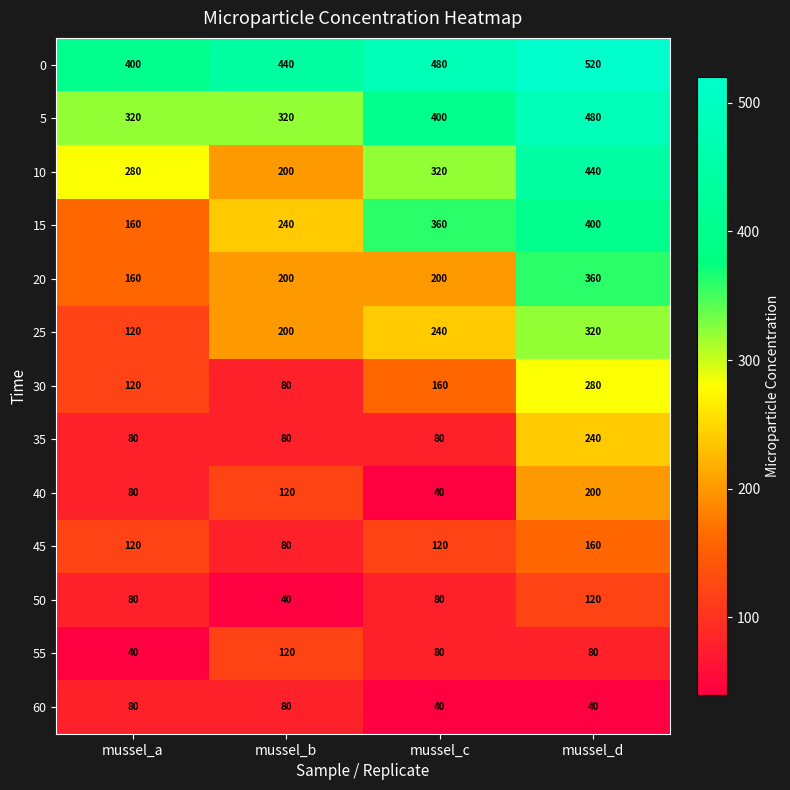

The 15 series shows 360 at mussel_c. True or false?

True